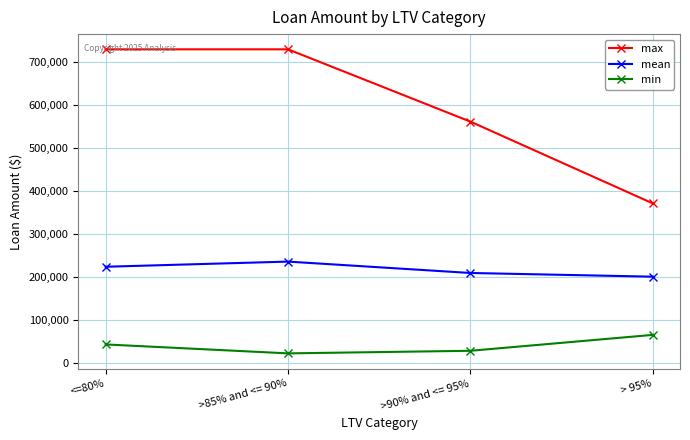

Reading left to right, what are all the values shown in this chart?

max: 729750.0	729750.0	561700.0	371510.0
mean: 223985.9	235966.2	209504.3	200910.2
min: 43300.0	22500.0	28500.0	65475.0